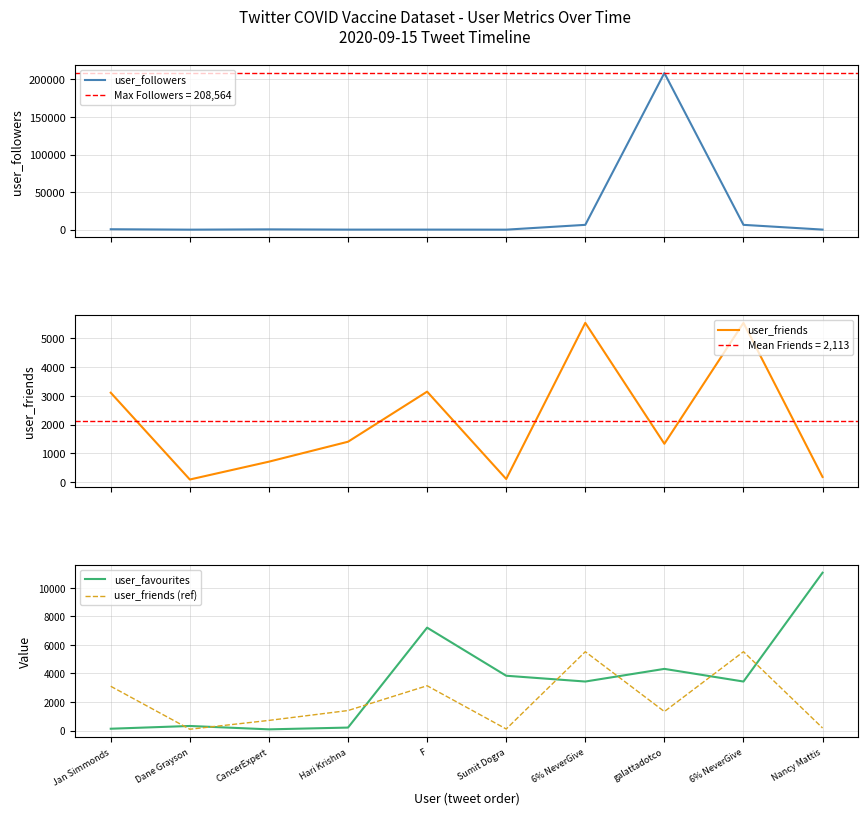

Is it true that user_favourites equals 44 at CancerExpert?

False